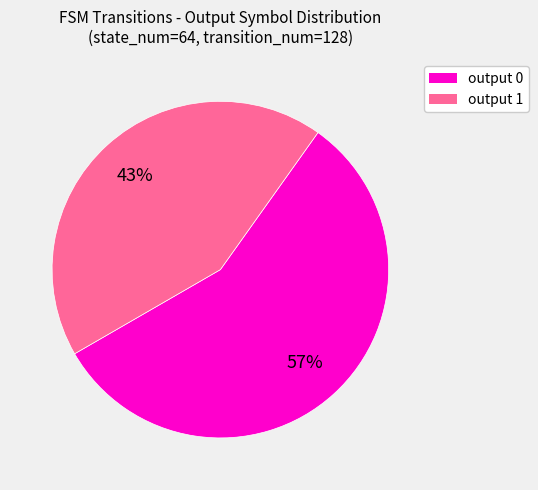

To the nearest percent, what is the difference between the largest and smallest slice percentages?

14%